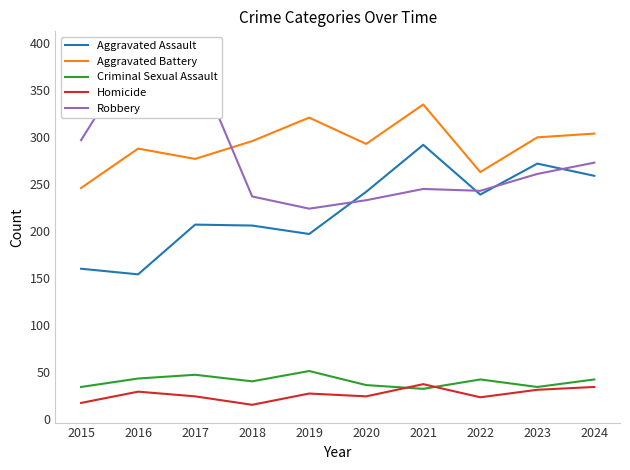

What is the maximum value for Robbery?

394